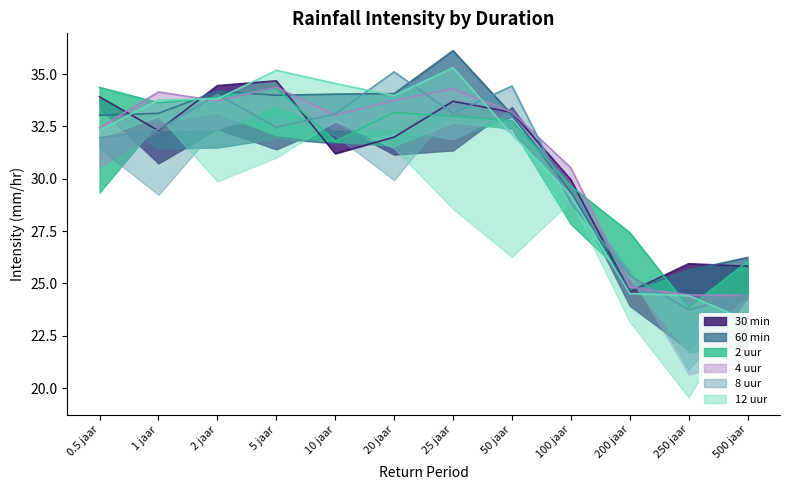

What is the sum of the 4 uur values at 100 jaar and 500 jaar?

54.9